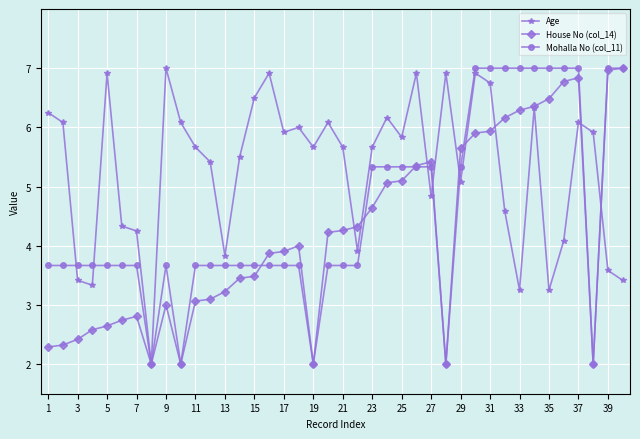

How many data points in Age are less than 5?

14